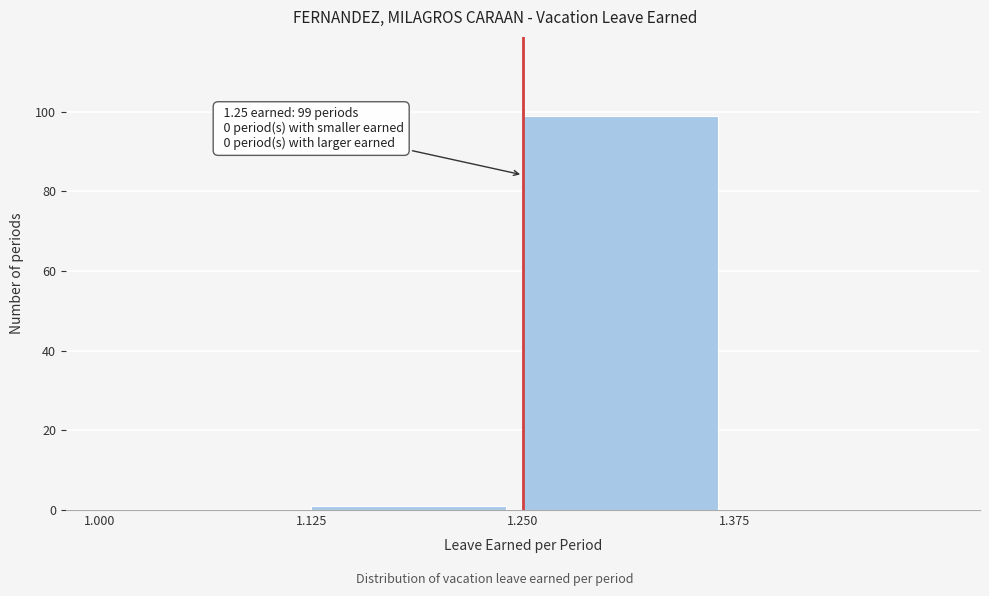

Which range on the x-axis has the tallest bar?

1.250 to 1.375